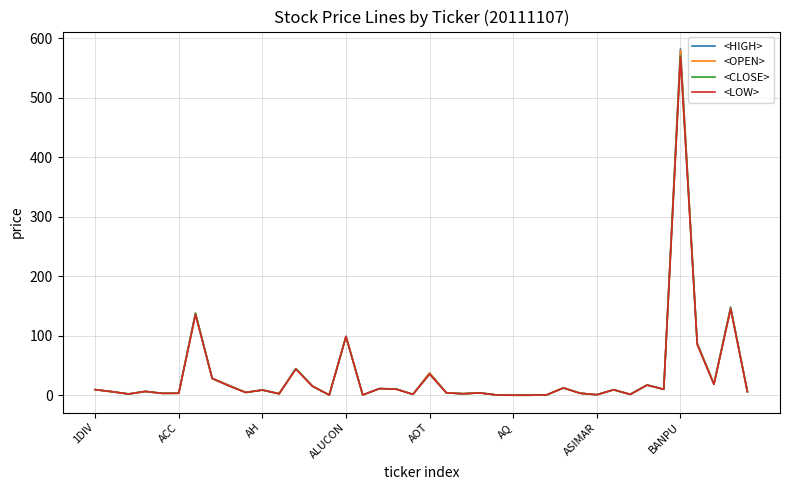

At how many categories does at least one series exceed 177?

1